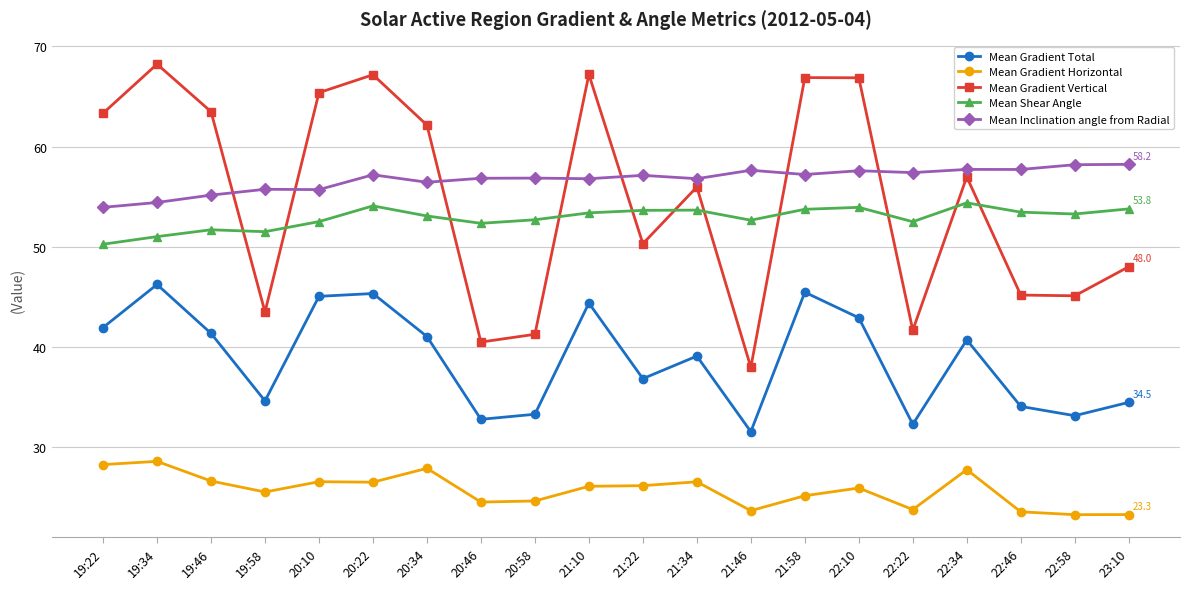

What are all the series names shown in the legend?

Mean Gradient Total, Mean Gradient Horizontal, Mean Gradient Vertical, Mean Shear Angle, Mean Inclination angle from Radial